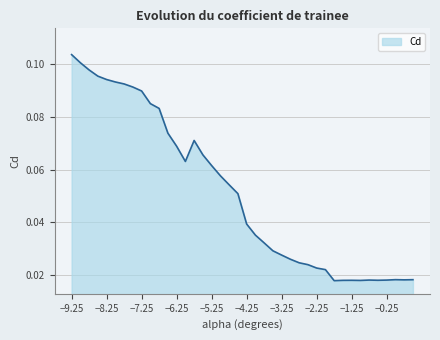

How many values are between 0 and 1?

40